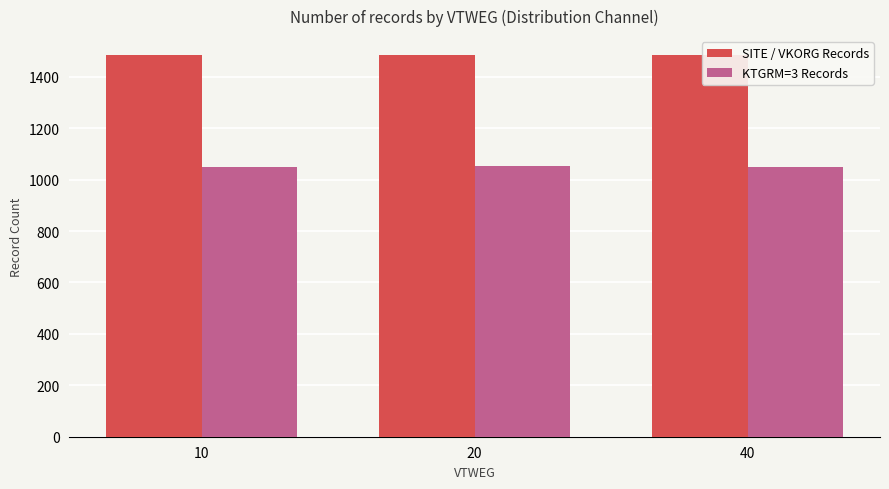

Which series has the largest total across all categories?

SITE / VKORG Records